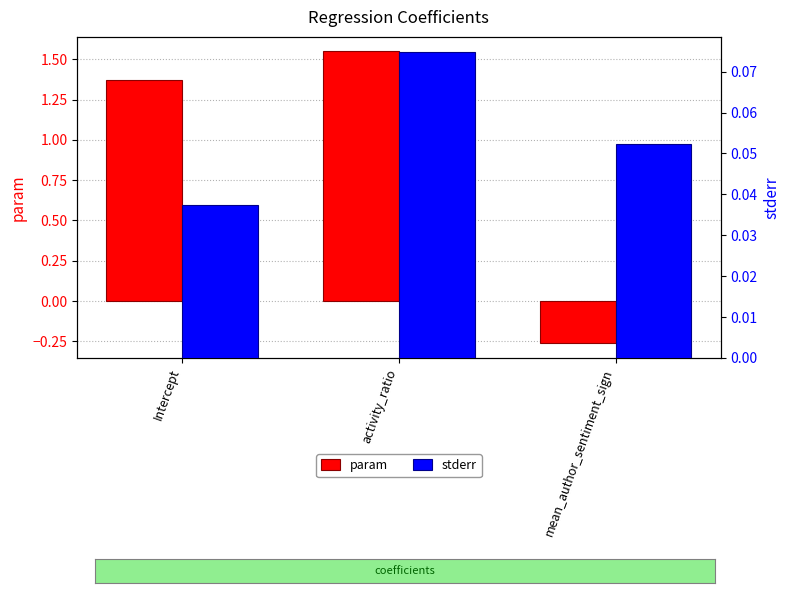

The value of param at activity_ratio is 2.1. True or false?

False